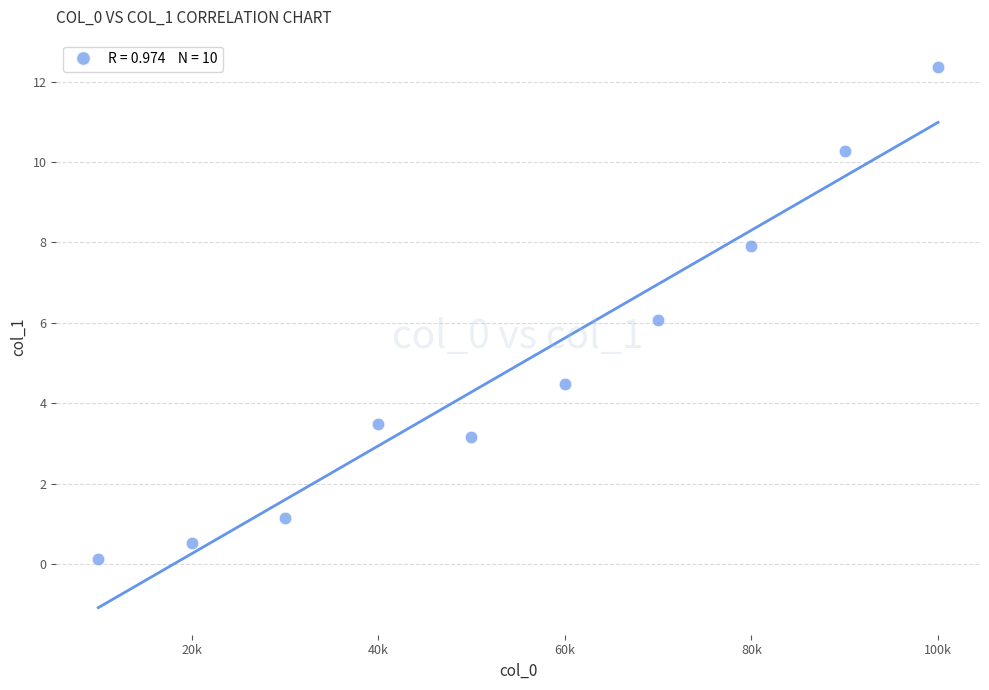

What is the range of X values (max minus min)?

90000.0